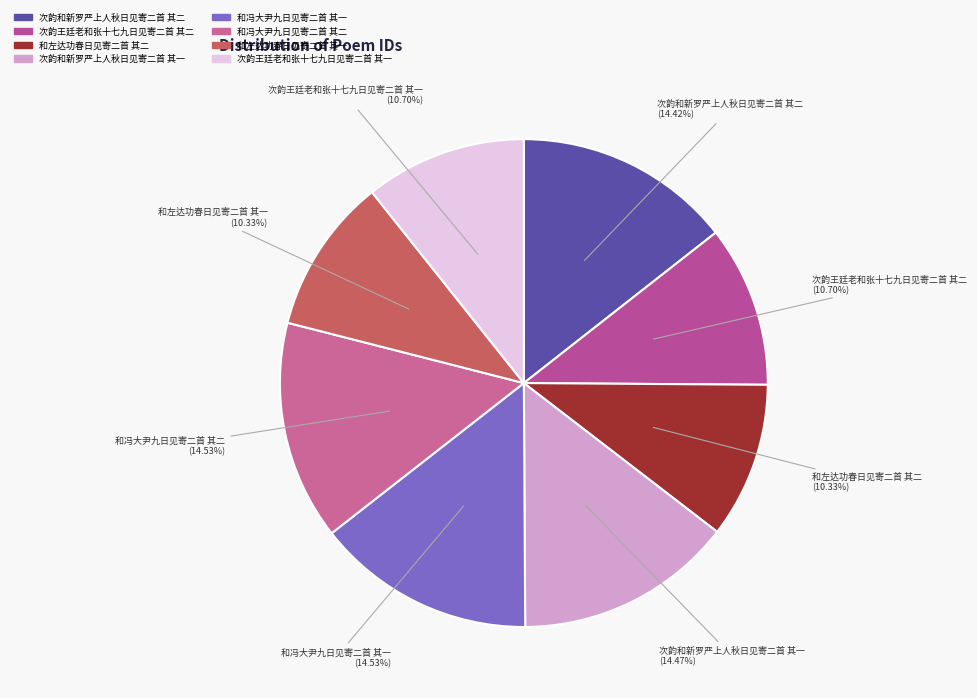

Does 次韵王廷老和张十七九日见寄二首 其一 represent more than half of the total?

No